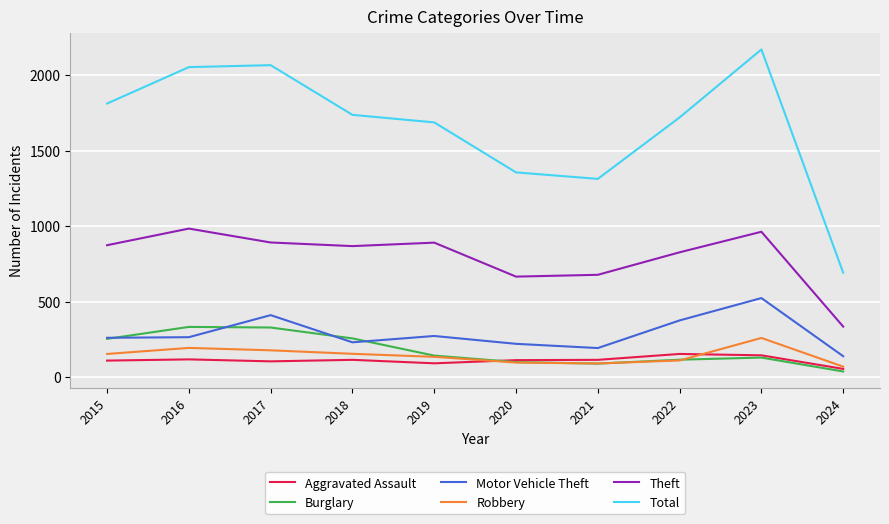

How many lines are shown in the chart?

6